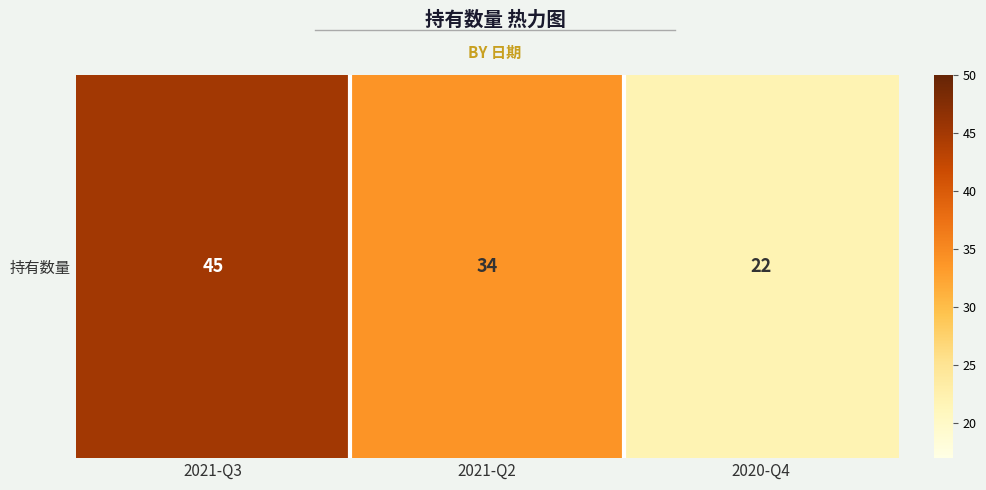

What is the approximate value at 2021-Q2, to the nearest 5?

35